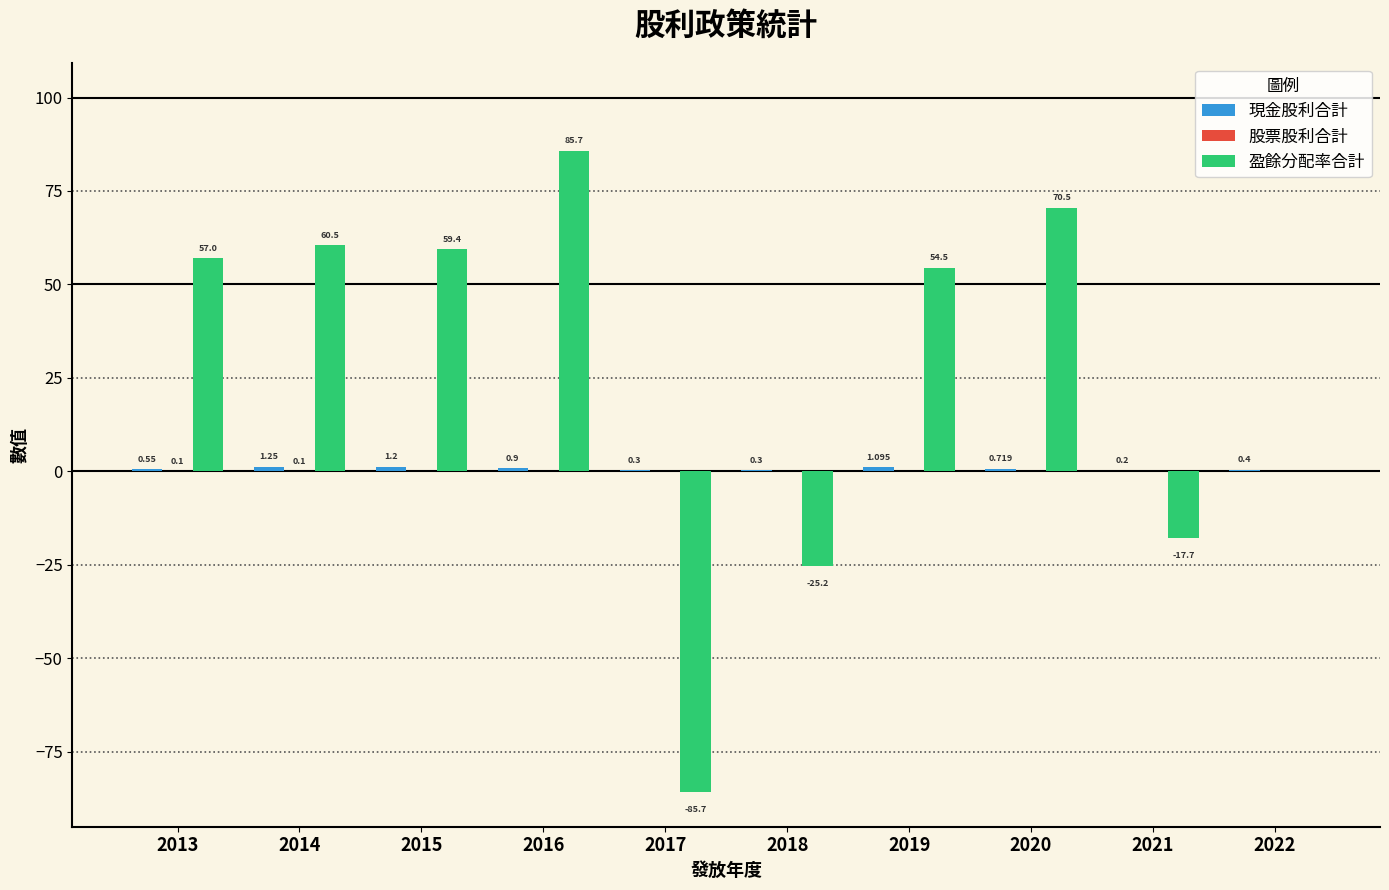

Which series has the largest total across all categories?

盈餘分配率合計